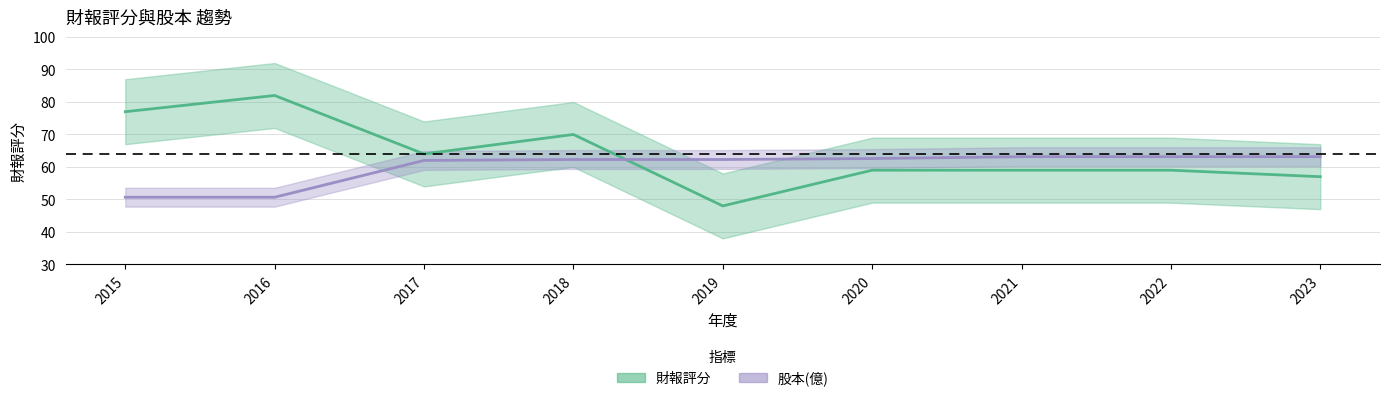

What is the value of the 股本(億) point at the 6th from the left?

62.6